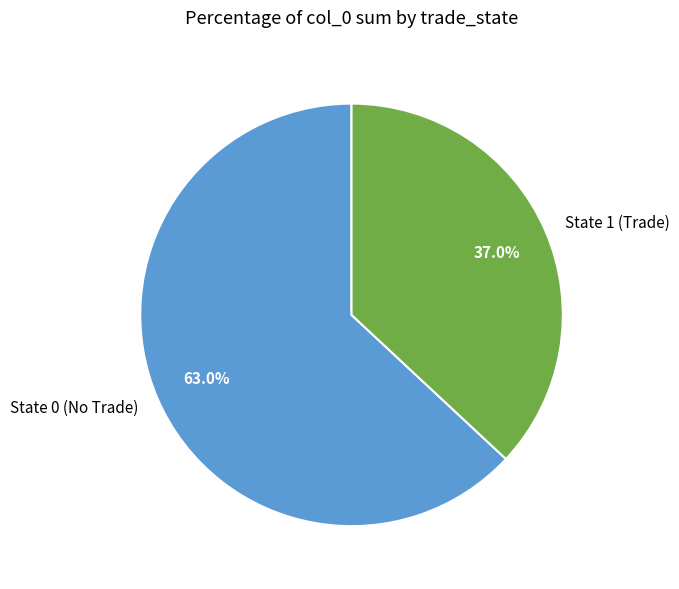

Does State 0 (No Trade) represent more than half of the total?

Yes